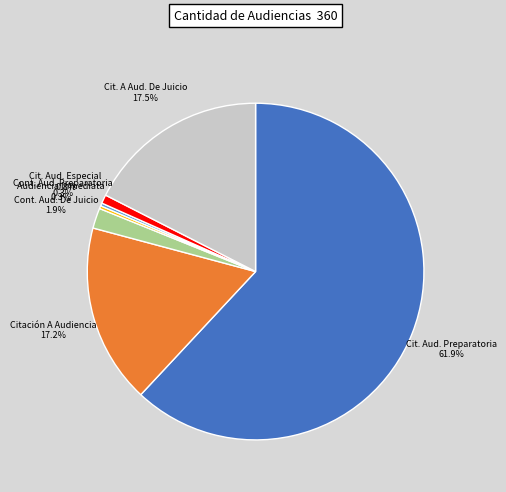

To the nearest percent, what is the difference between the largest and smallest slice percentages?

62%